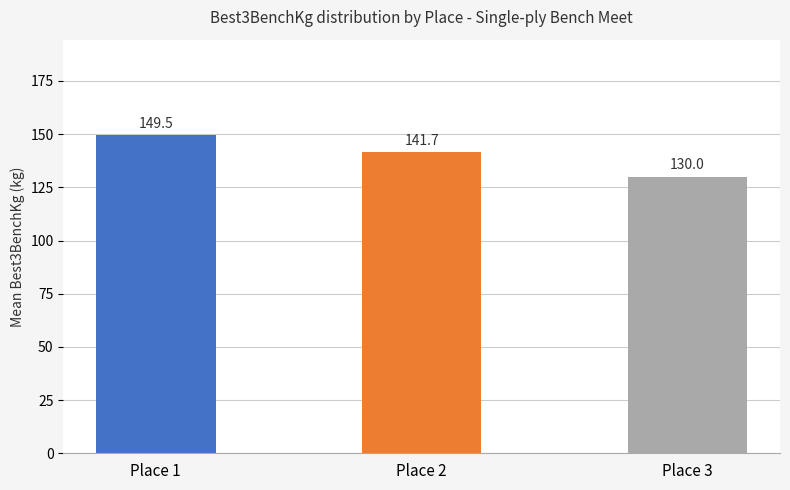

Reading left to right, transcribe all the data shown in this chart.

Place 1=149.5	Place 2=141.7	Place 3=130.0